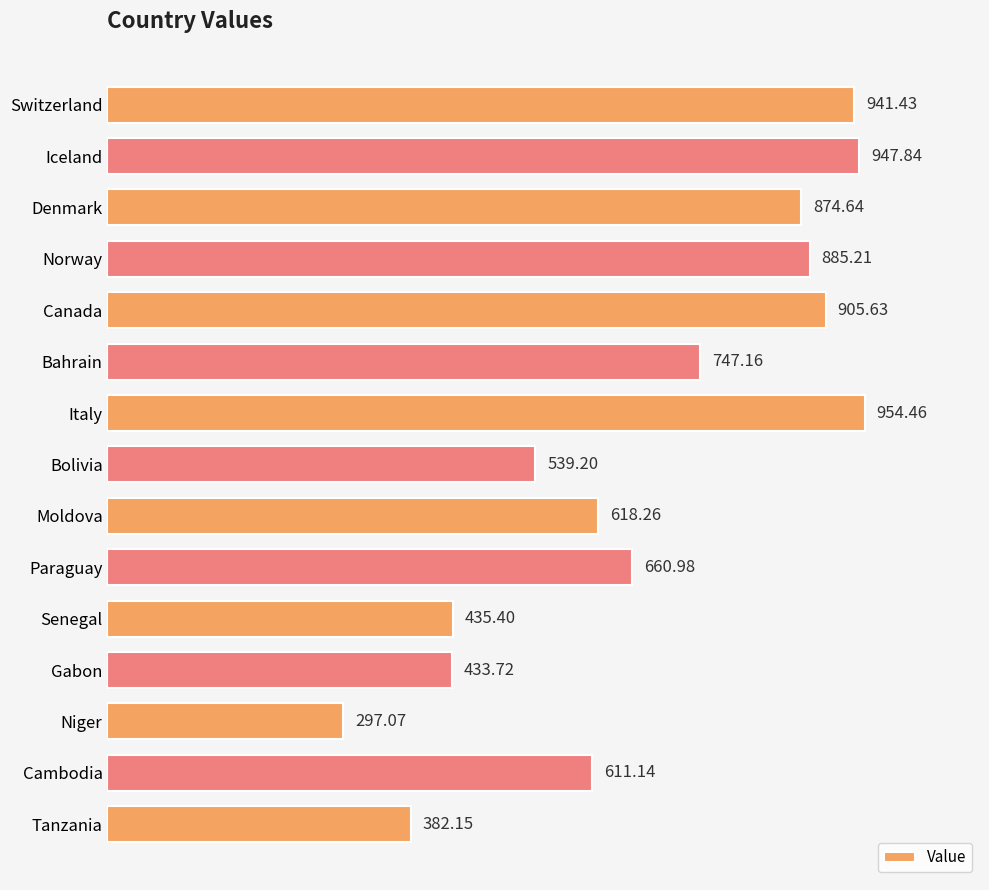

At which category does the chart reach its minimum across all series?

Niger